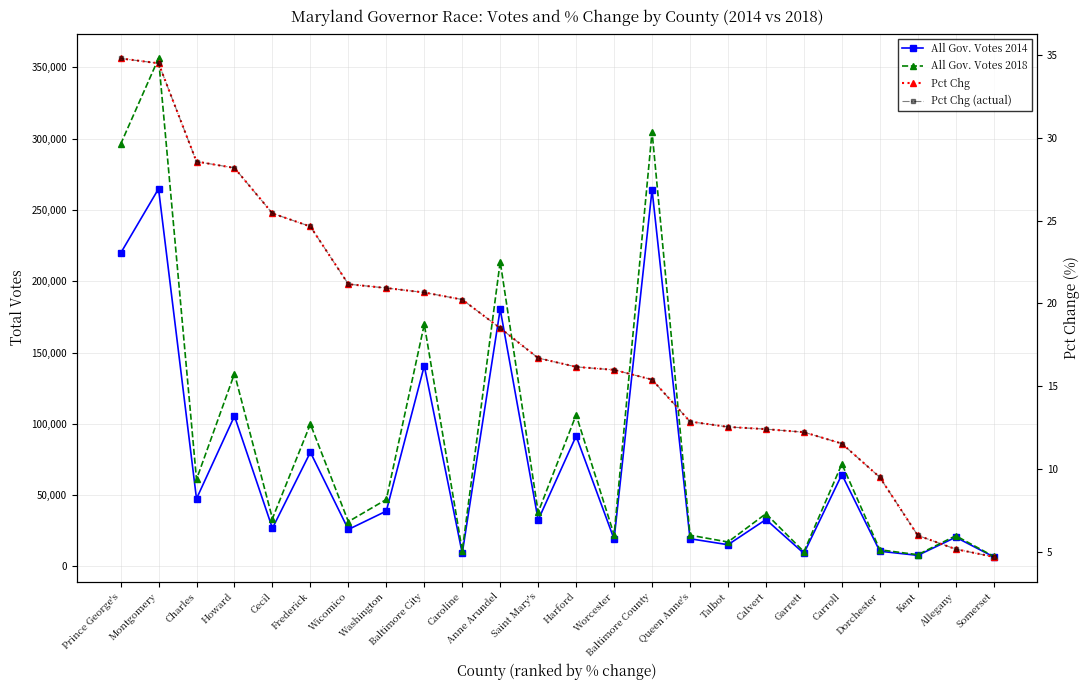

Is this an area chart (filled region under the line)?

No